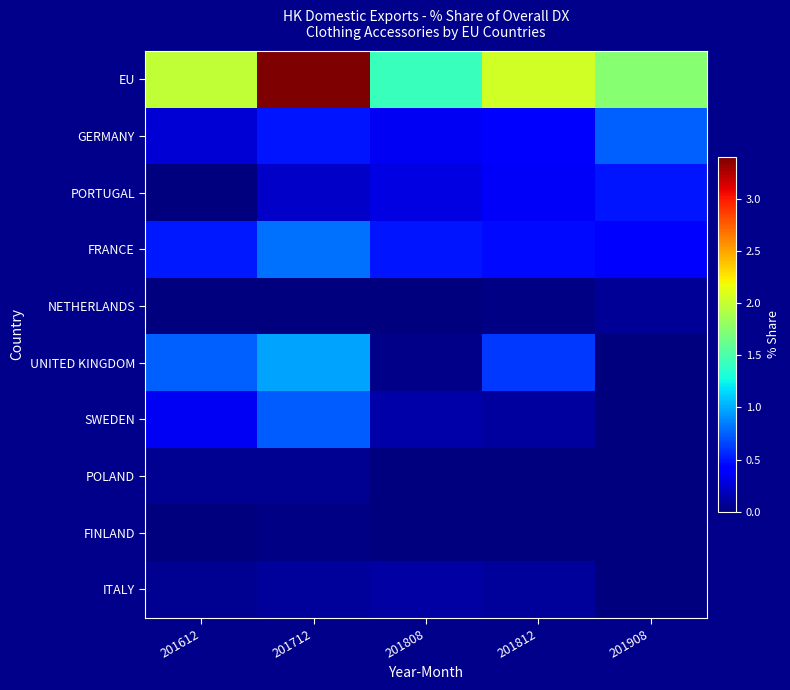

What is the greatest value displayed?

3.4